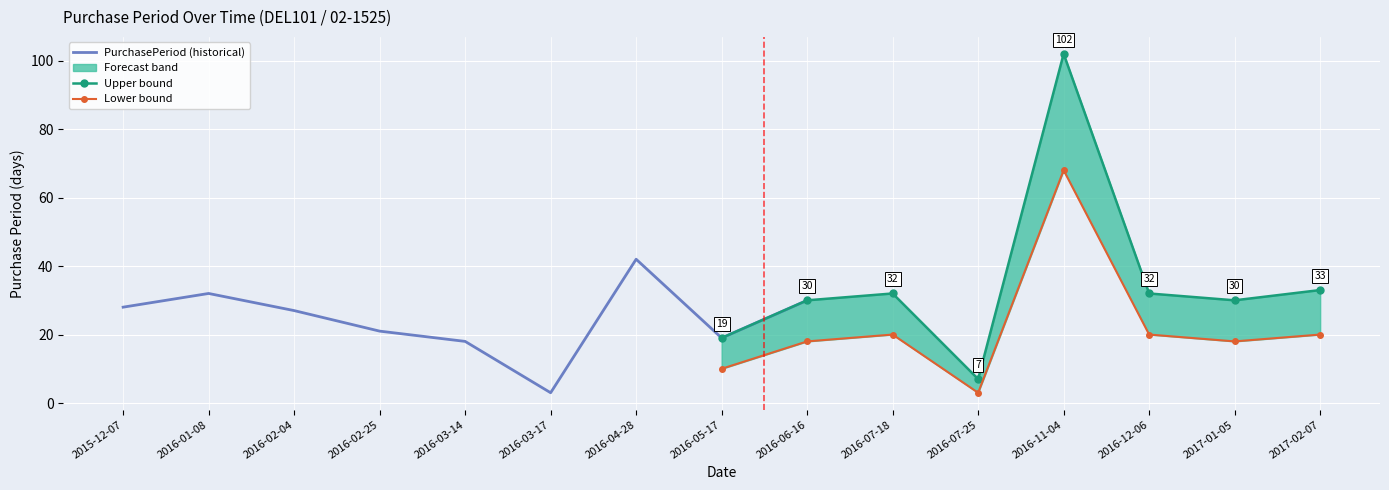

True or false: PurchasePeriod and LowerBound intersect in this chart.

False